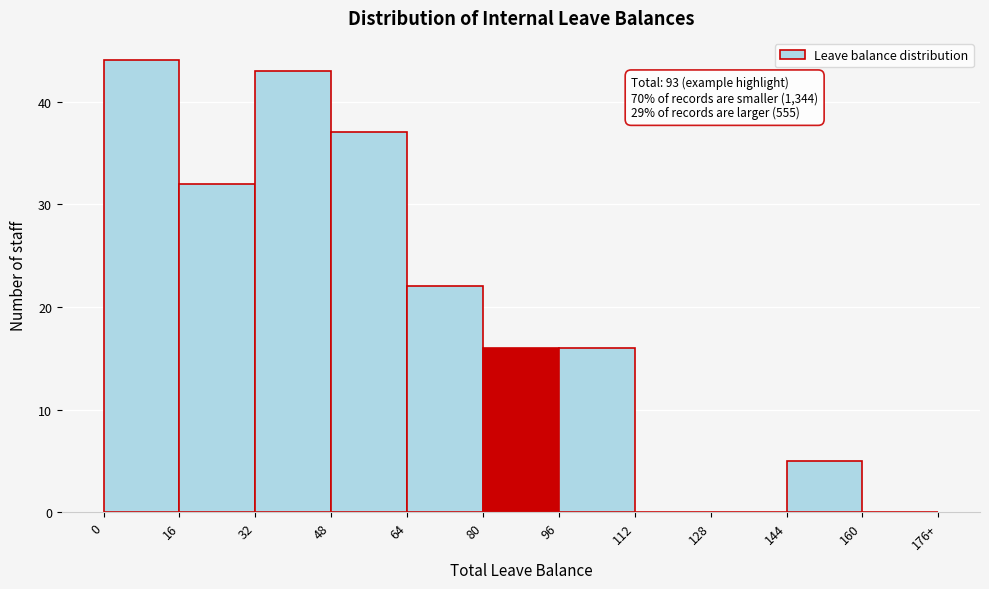

Reading left to right, what are all the values shown in this chart?

0=44	16=32	32=43	48=37	64=22	80=16	96=16	112=0	128=0	144=5	160=0